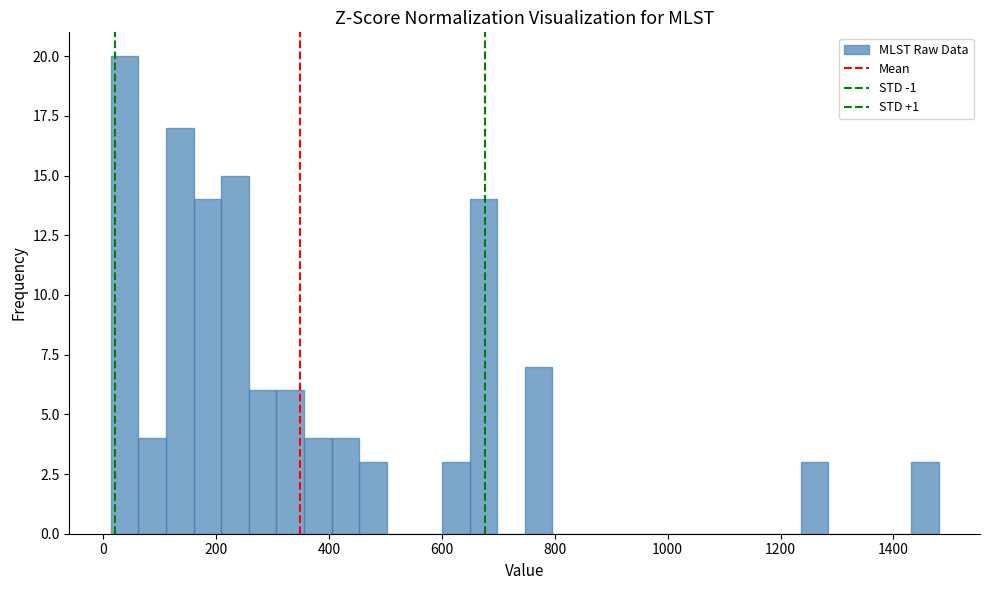

Around what value on the x-axis is the tallest bar? Give the approximate position of its centre, as read against the axis.

40